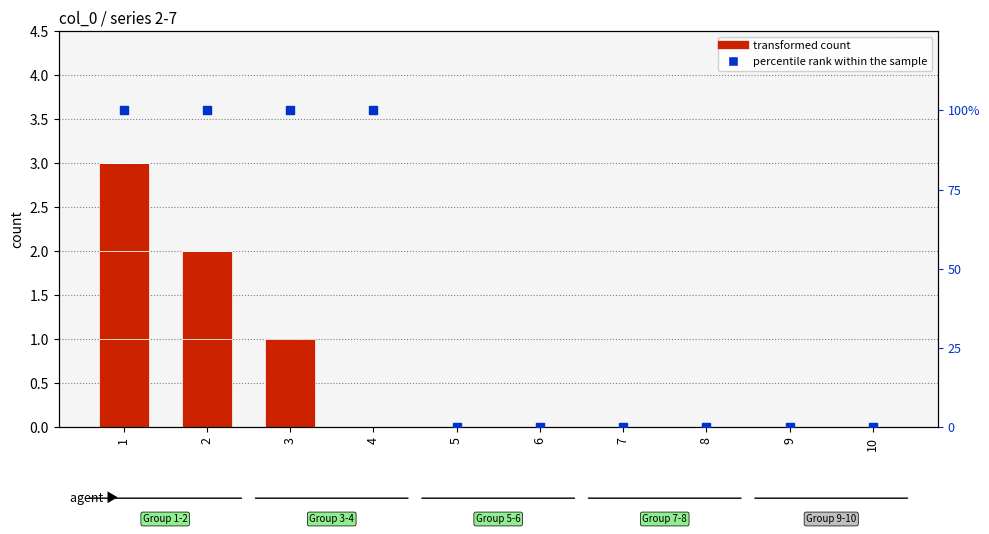

Which series contains the highest Y value?

percentile rank within the sample